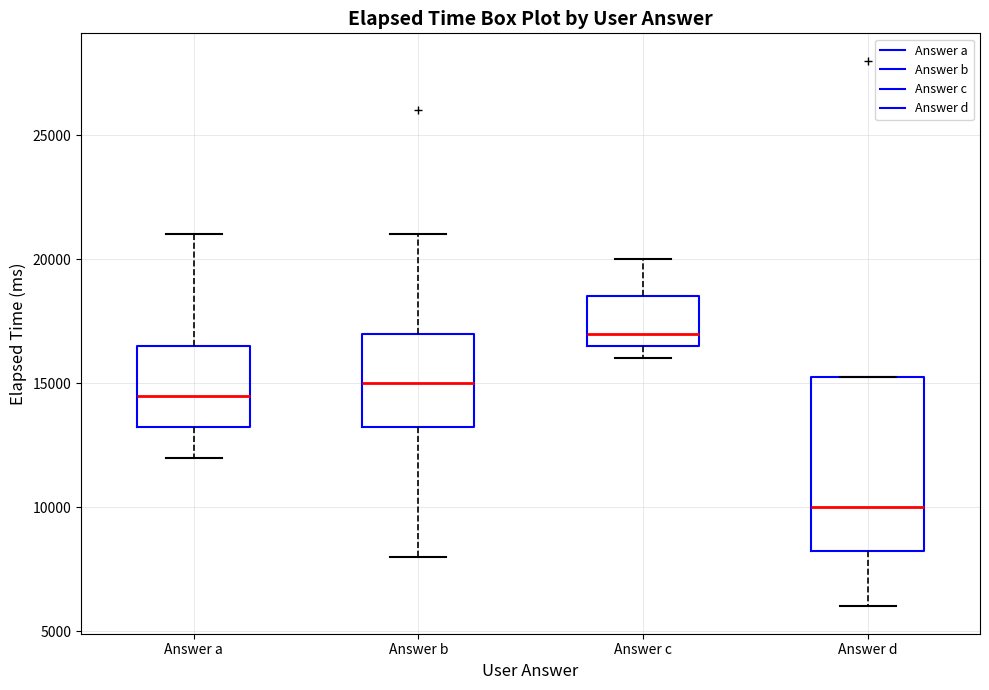

Reading left to right, transcribe this box plot: for each box, give where its median line is, the range the box spans, and where its two whiskers end, as read against the y-axis. The values are not printed on the chart, so give them approximately, as read against the axis.

Answer a: median 14500, box 13500 to 16500, whiskers 12000 to 21000
Answer b: median 15000, box 13500 to 17000, whiskers 8000 to 21000
Answer c: median 17000, box 16500 to 18500, whiskers 16000 to 20000
Answer d: median 10000, box 8500 to 15500, whiskers 6000 to 15500